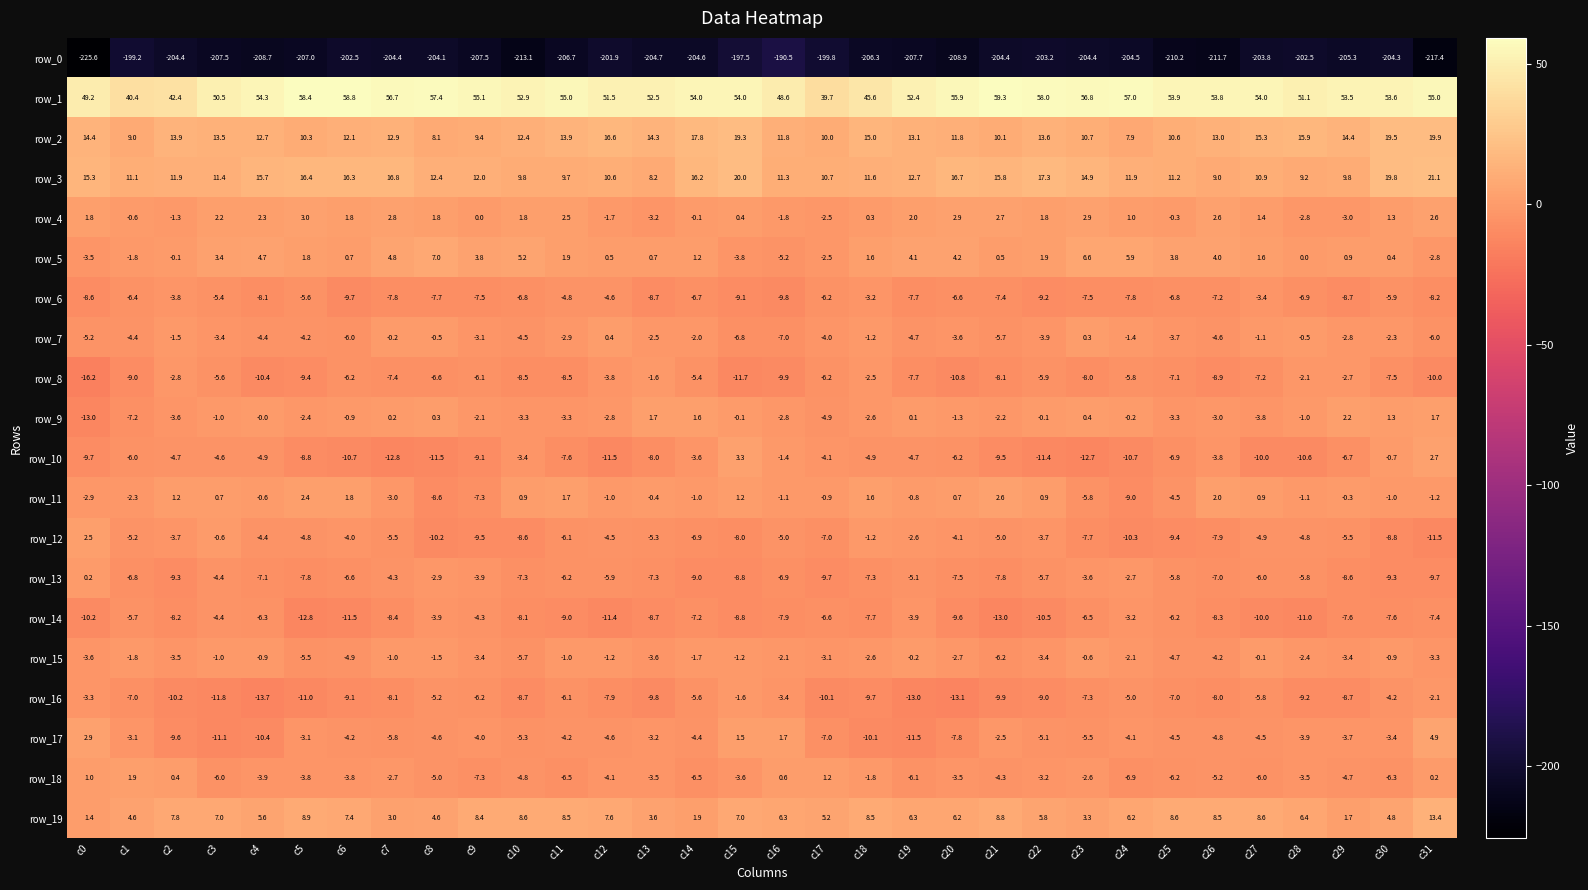

How many negative values does the row_17 series have?

28